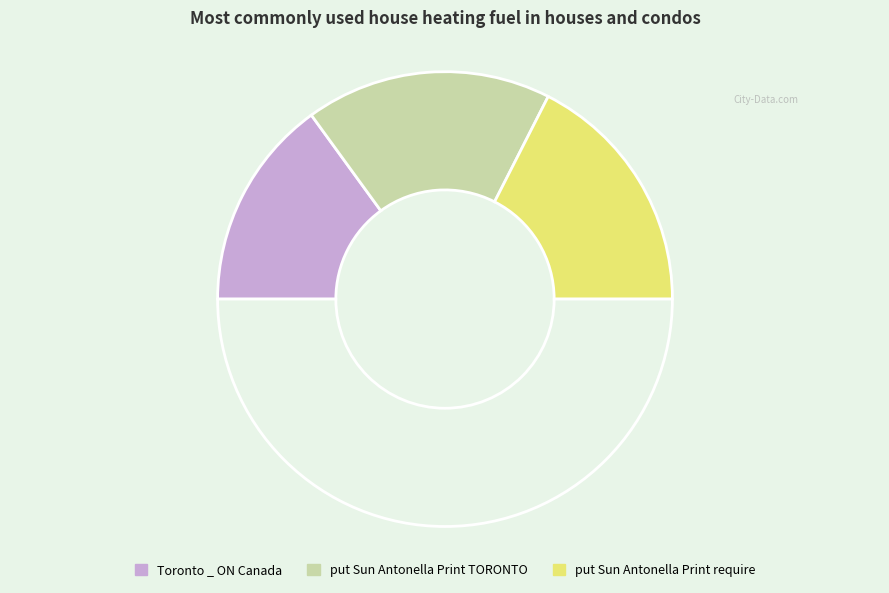

Count the number of slices in the pie.

4